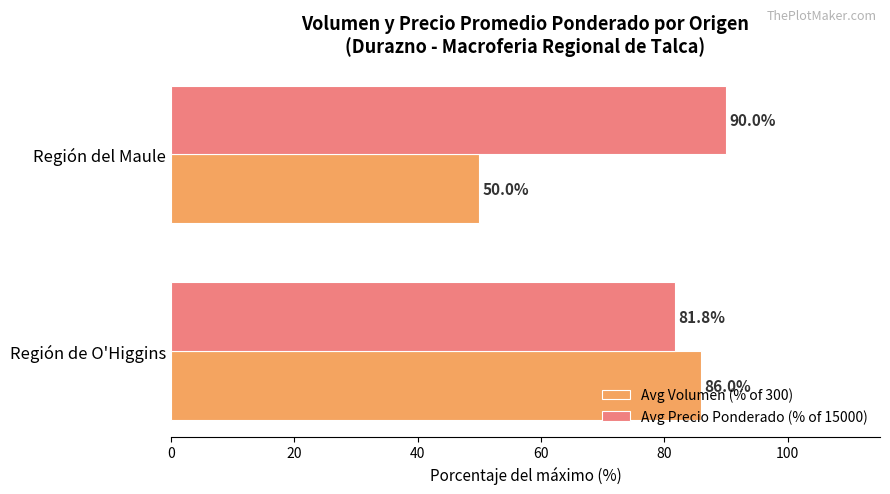

Is the value of Avg Precio Ponderado (% of 15000) at Región del Maule greater than the value of Avg Volumen (% of 300) at Región de O'Higgins?

Yes